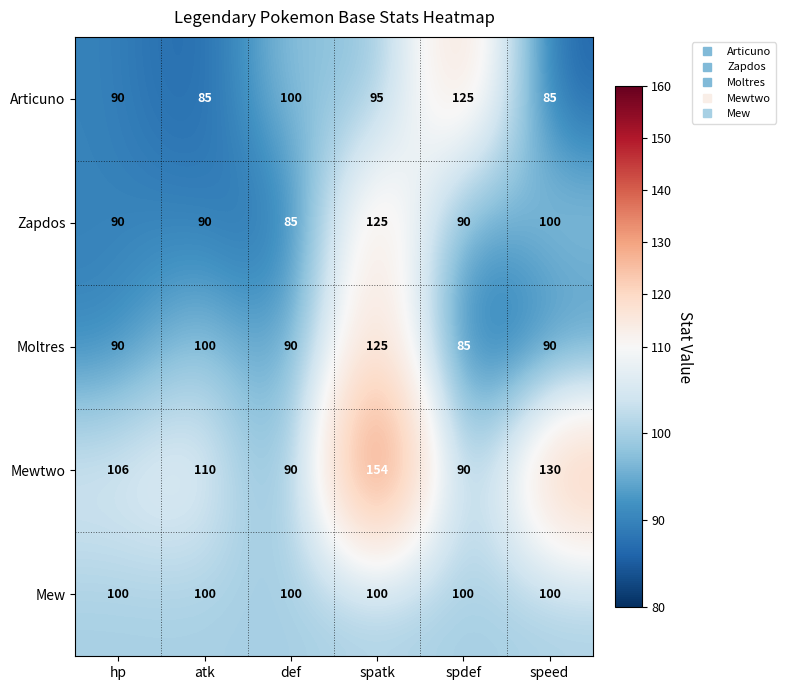

The value of Zapdos at spdef is 150. True or false?

False